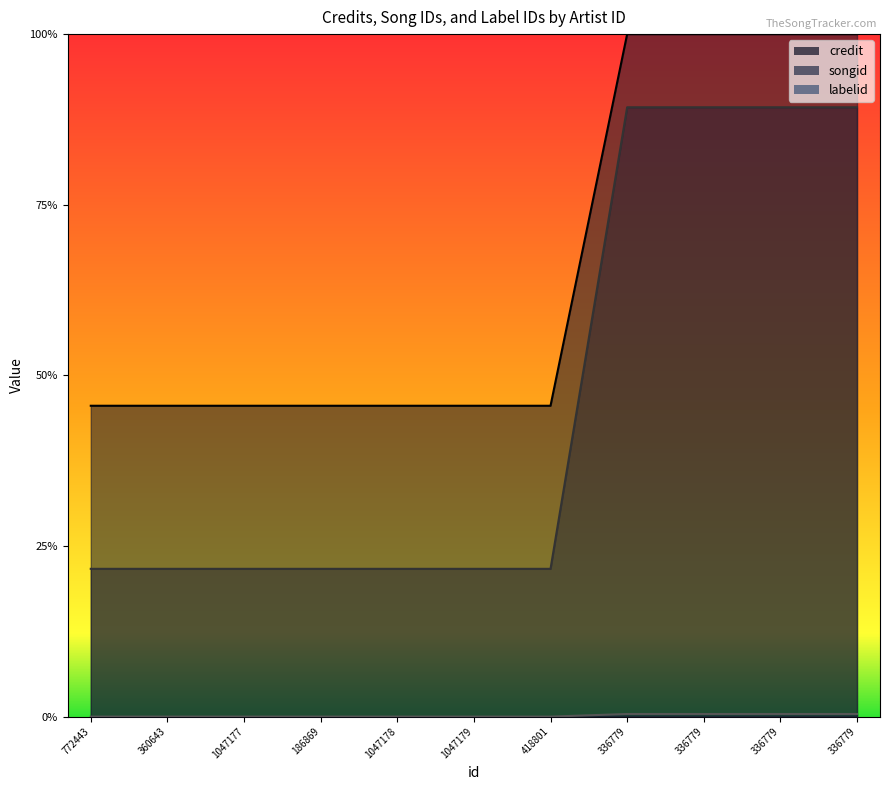

Which series has the largest total across all categories?

credit